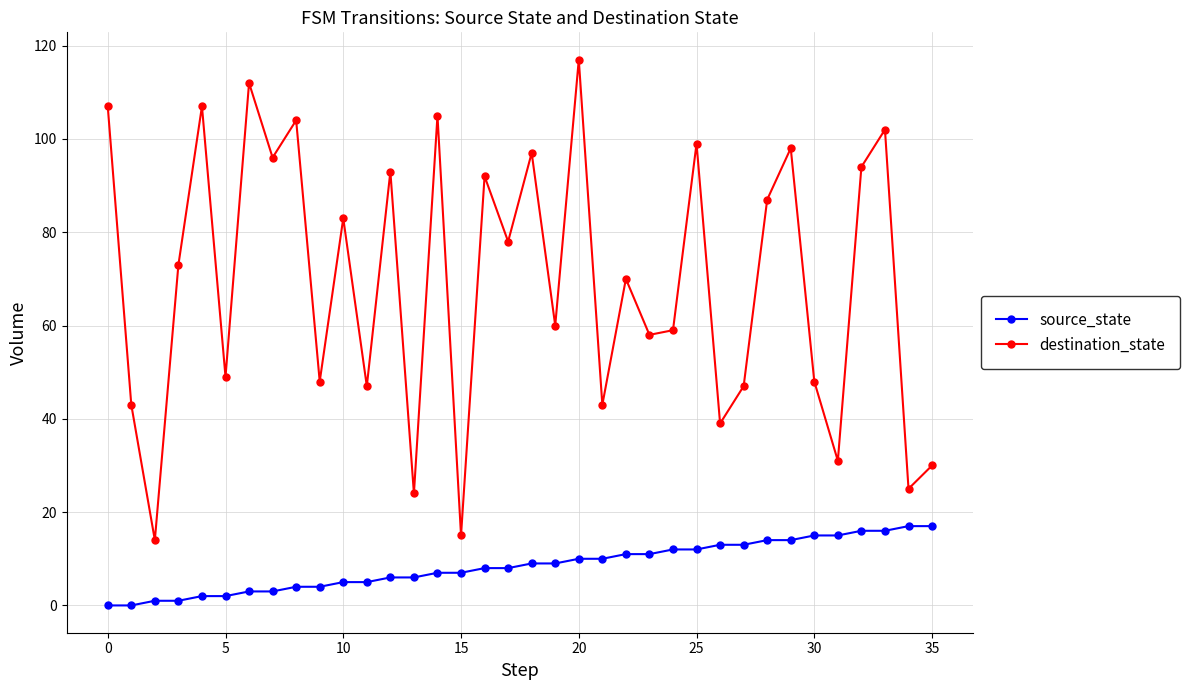

What is the maximum value shown in the chart?

117